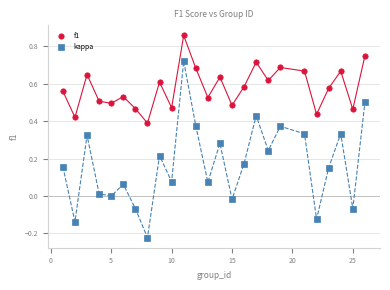

Which series has the widest spread of Y values?

kappa